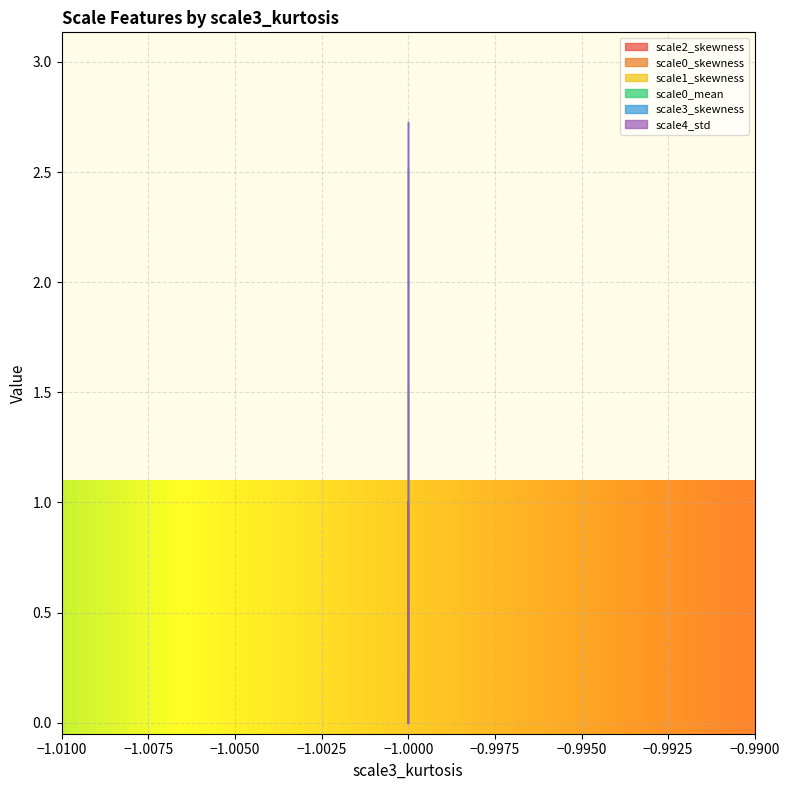

Does the chart display data point markers on the line(s)?

No